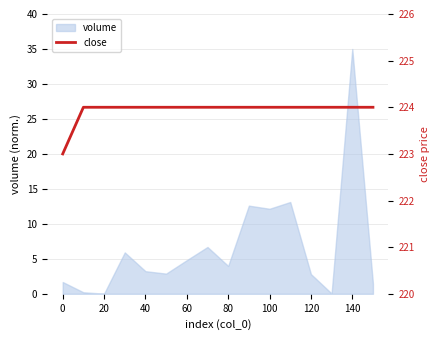

What is the greatest value displayed?

224